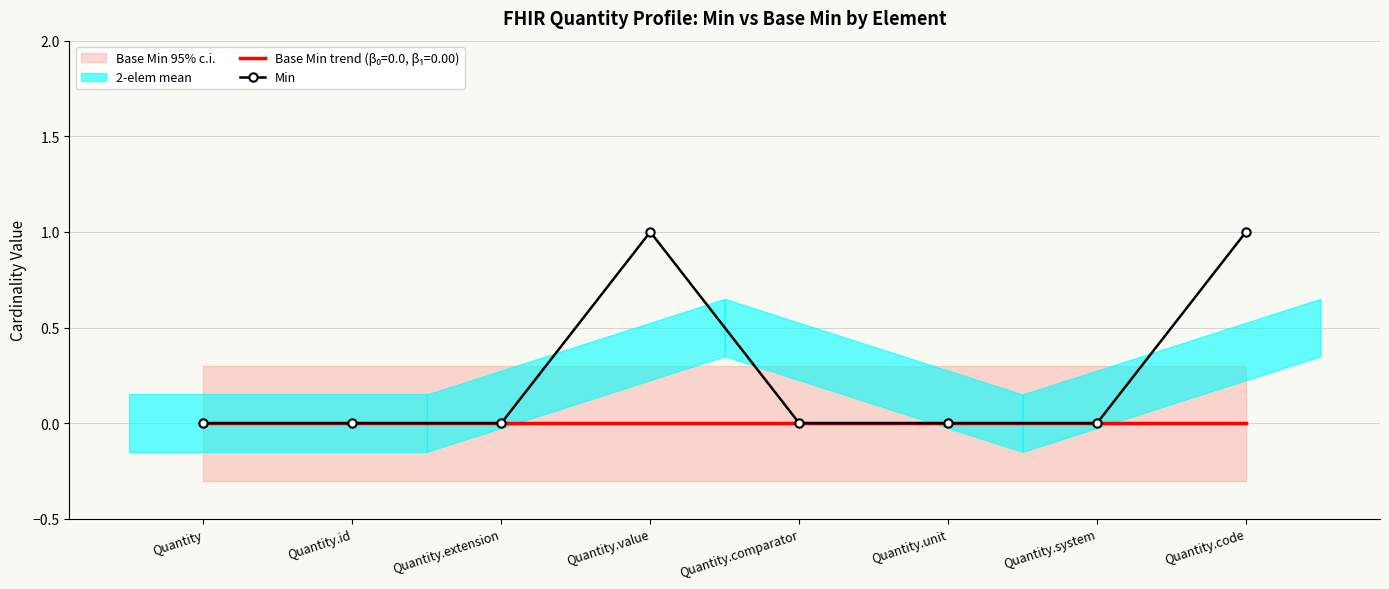

Rank the categories by value from highest to lowest.

Quantity.value, Quantity.code, Quantity, Quantity.id, Quantity.extension, Quantity.comparator, Quantity.unit, Quantity.system